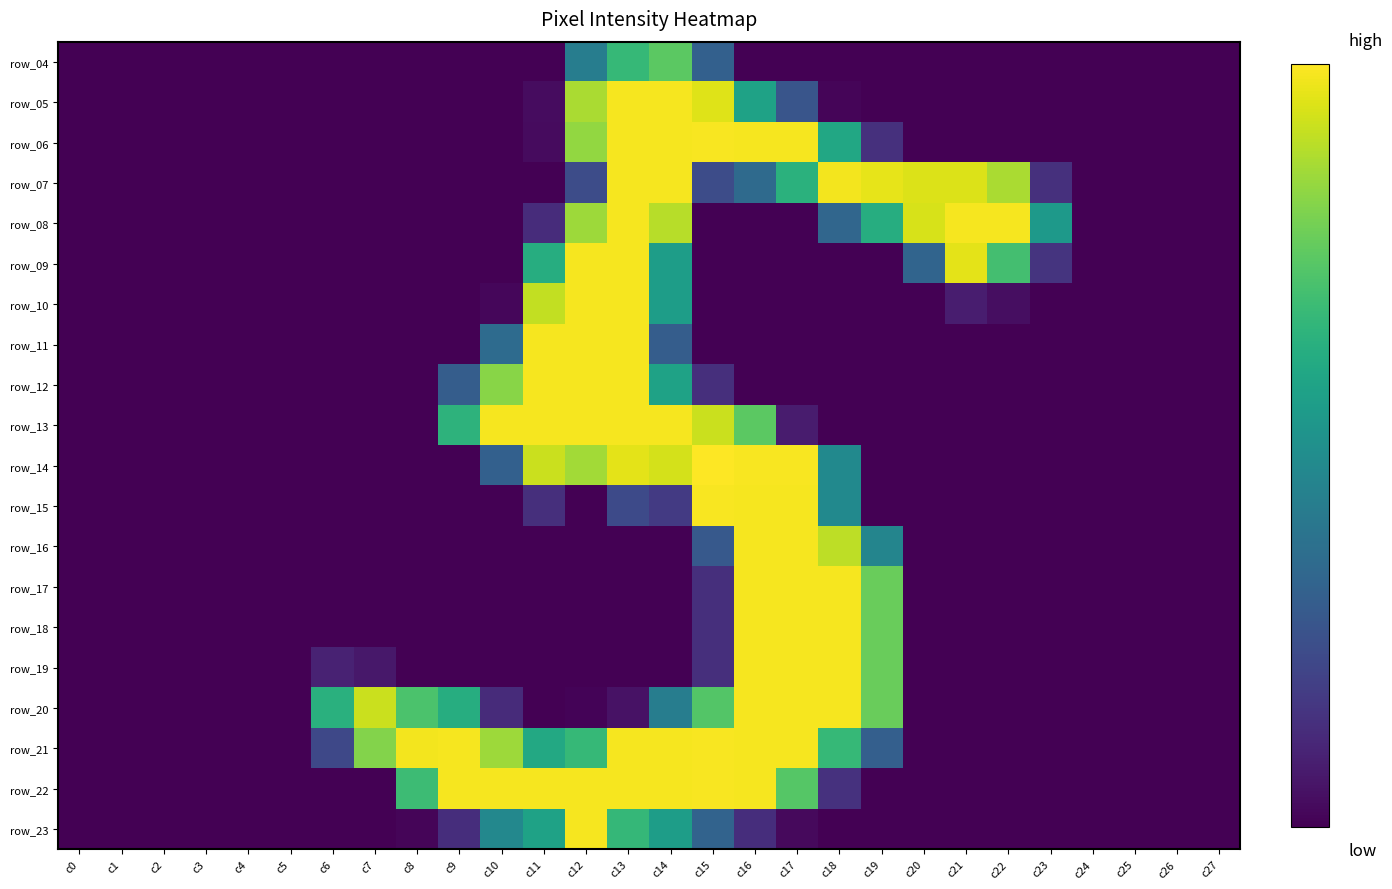

At which category does the chart reach its minimum across all series?

c0